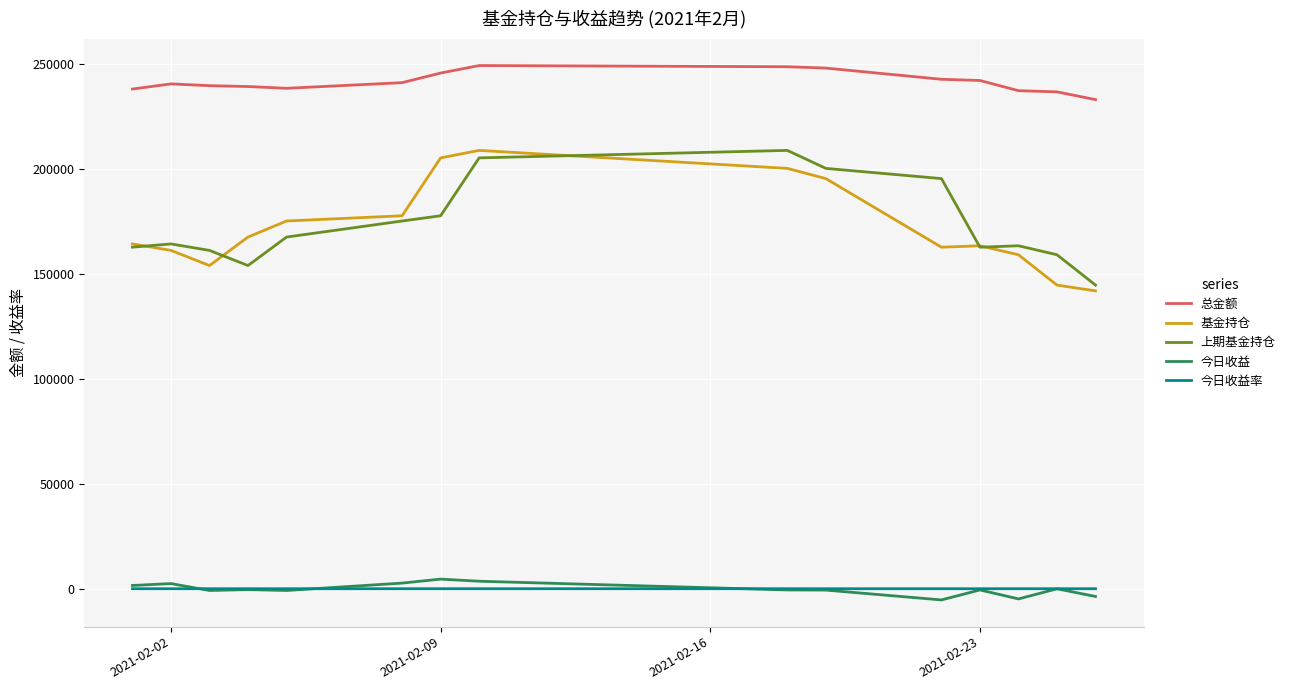

How many lines are shown in the chart?

5